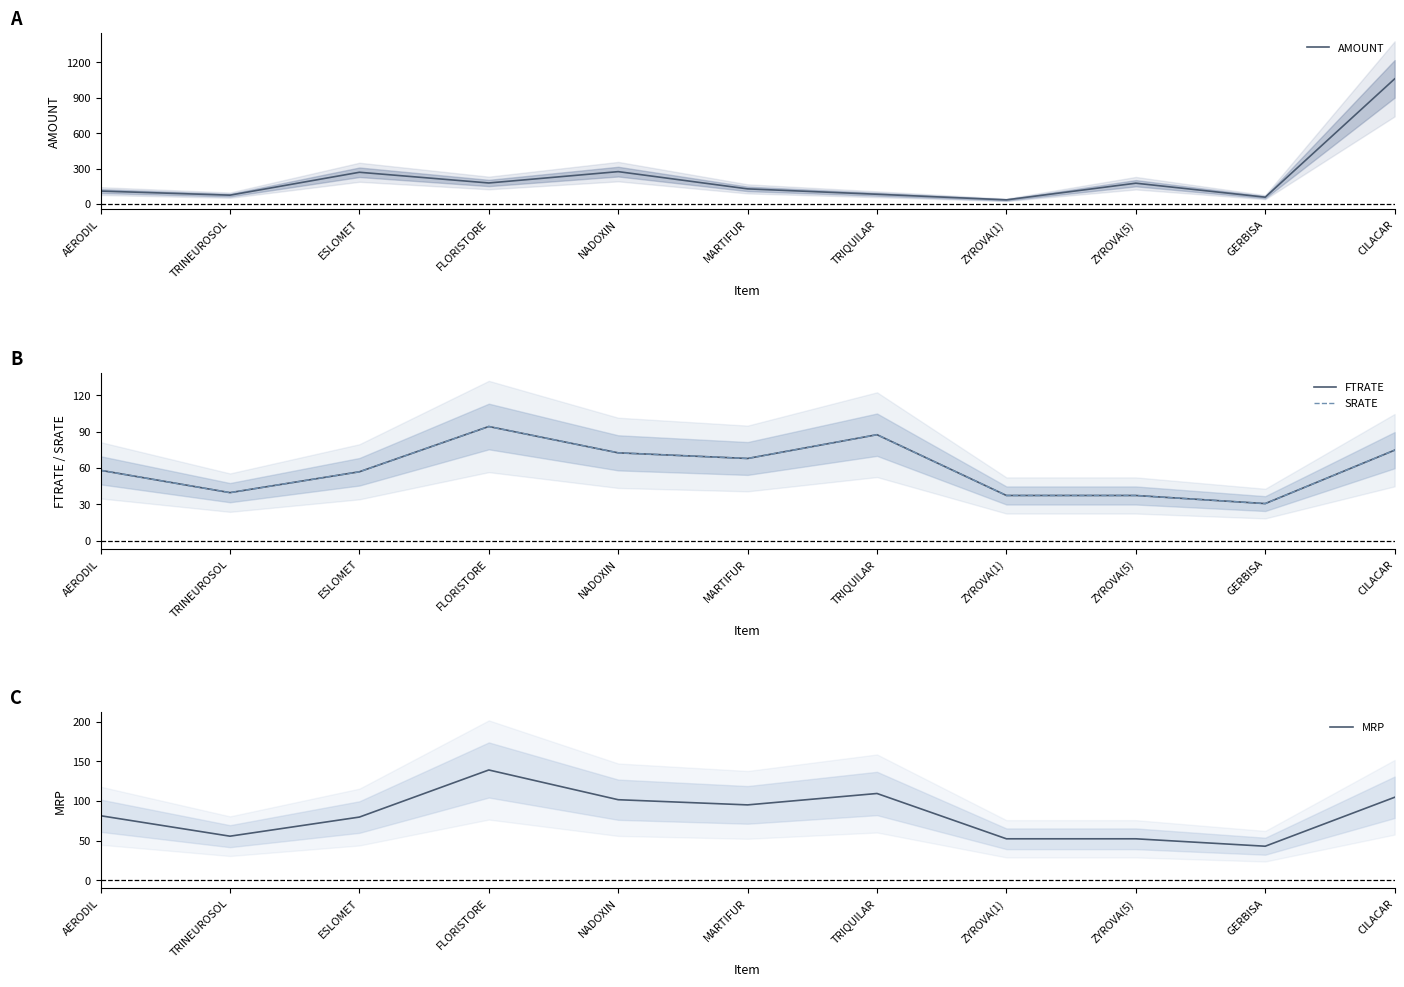

What is the label of the 10th point from the left?

GERBISA